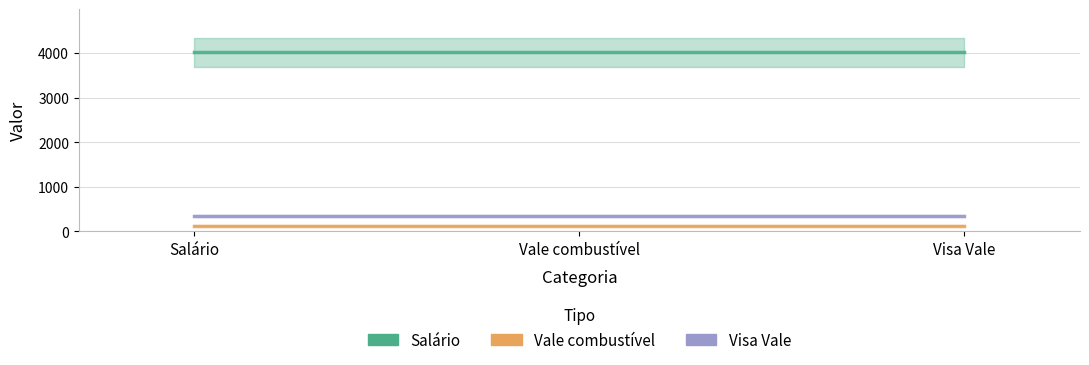

What position from the left is Salário?

1